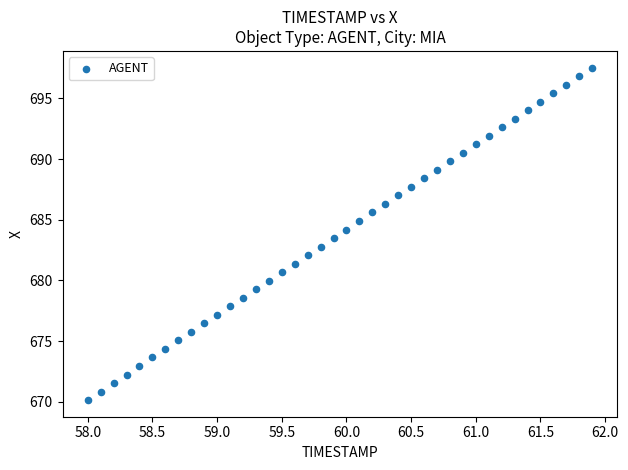

What is the range of X values (max minus min)?

3.9